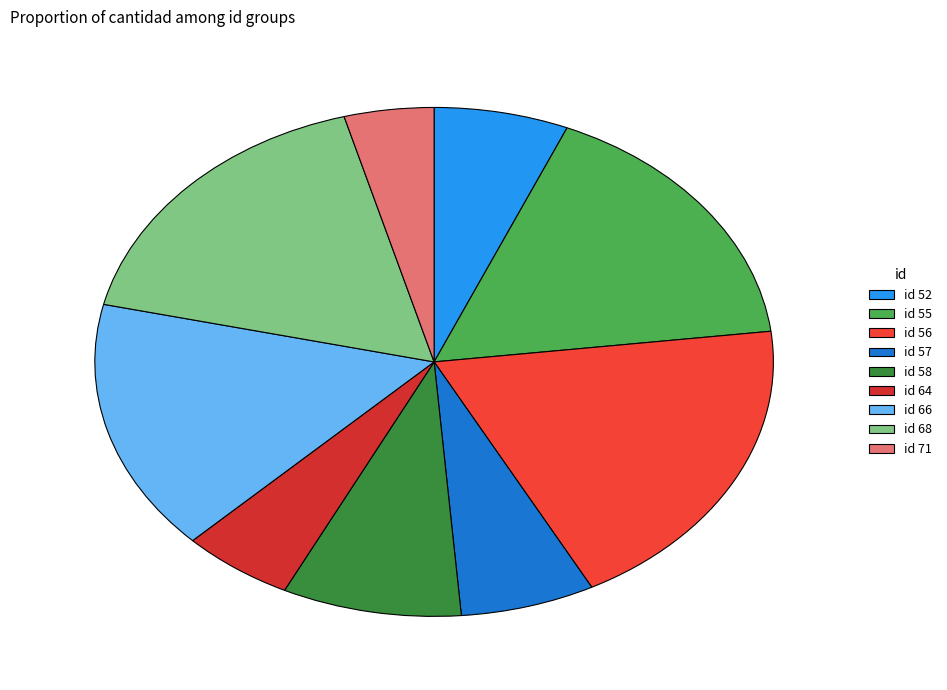

Is there any slice that represents more than half of the pie?

No